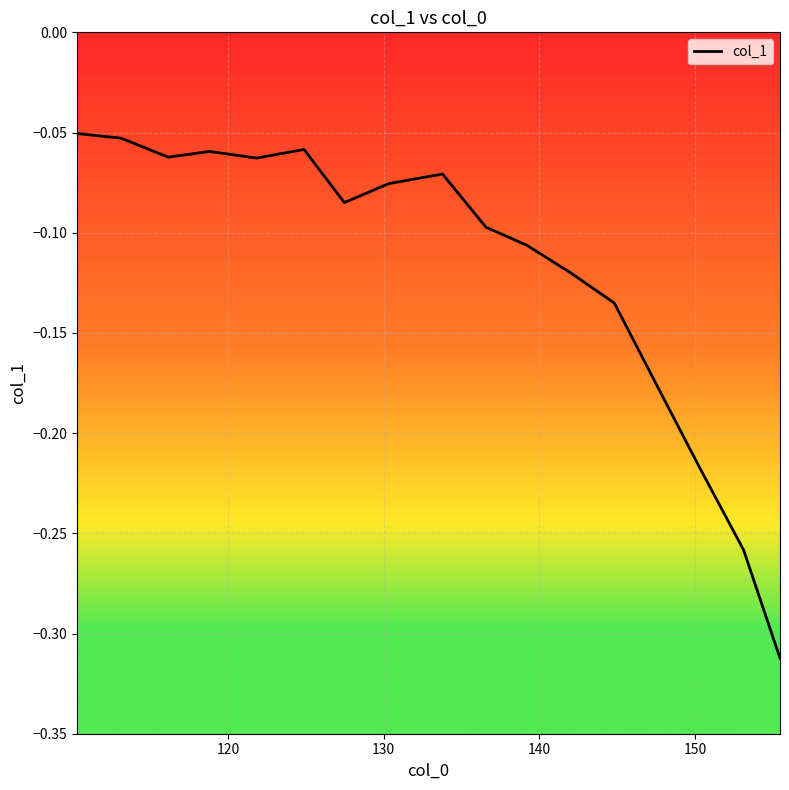

What is the difference between the maximum and minimum values?

0.3